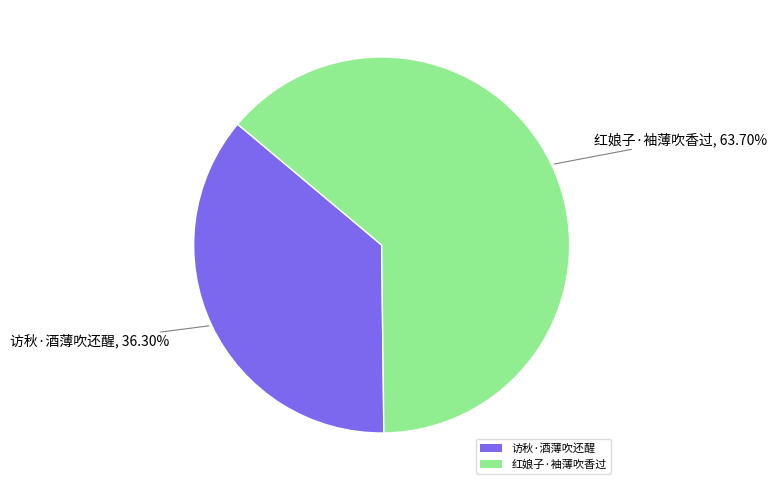

To the nearest percent, what portion does 红娘子·袖薄吹香过 represent?

64%